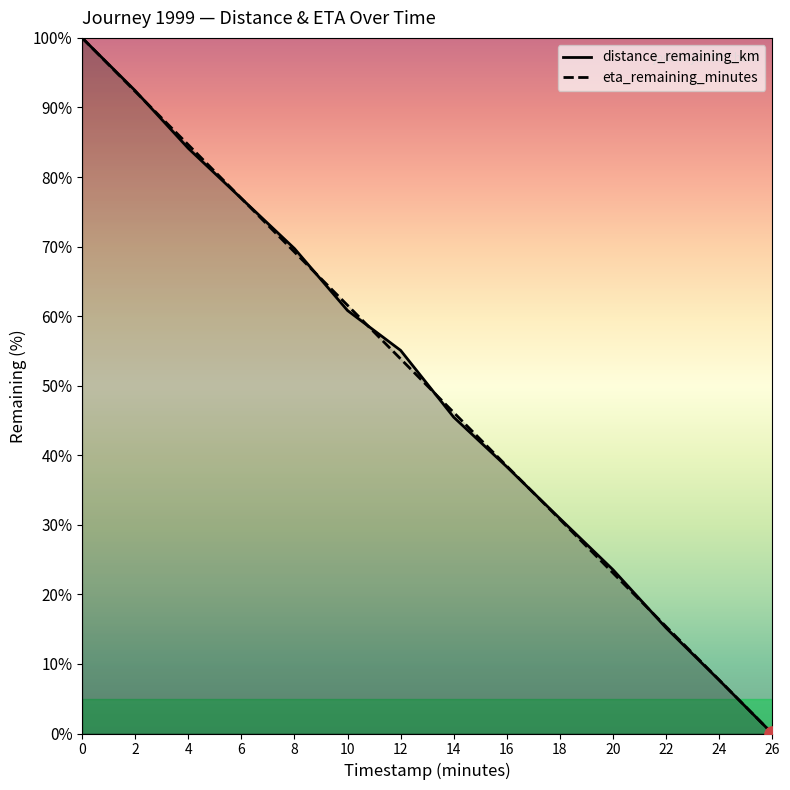

Is the value of eta_remaining_minutes at 0.0 greater than the value of distance_remaining_km at 0.0?

No